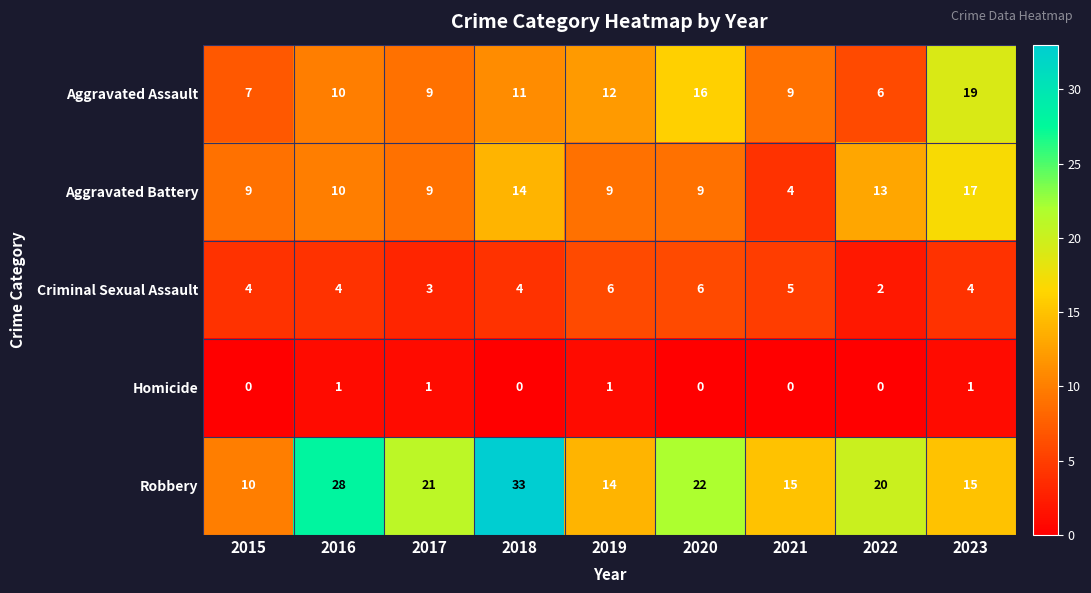

What is the average value of the Aggravated Battery series?

10